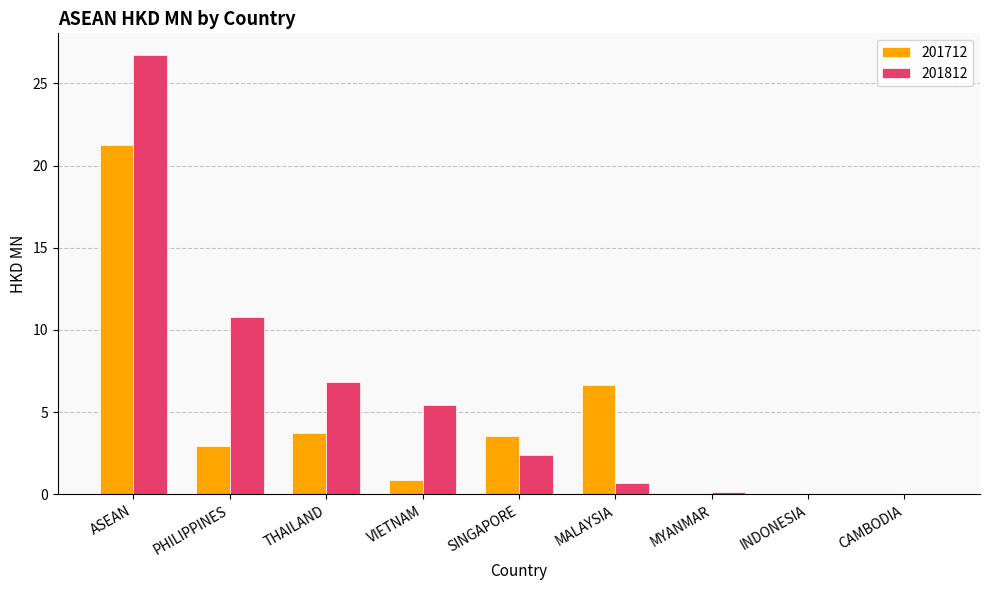

What is the sum of all 201812 values?

53.1